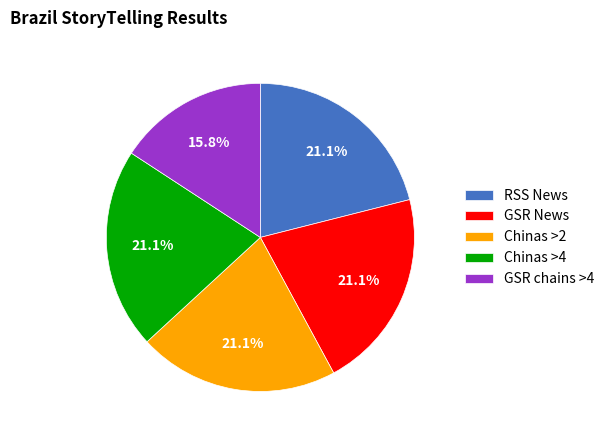

Does RSS News account for over 50% of the chart?

No